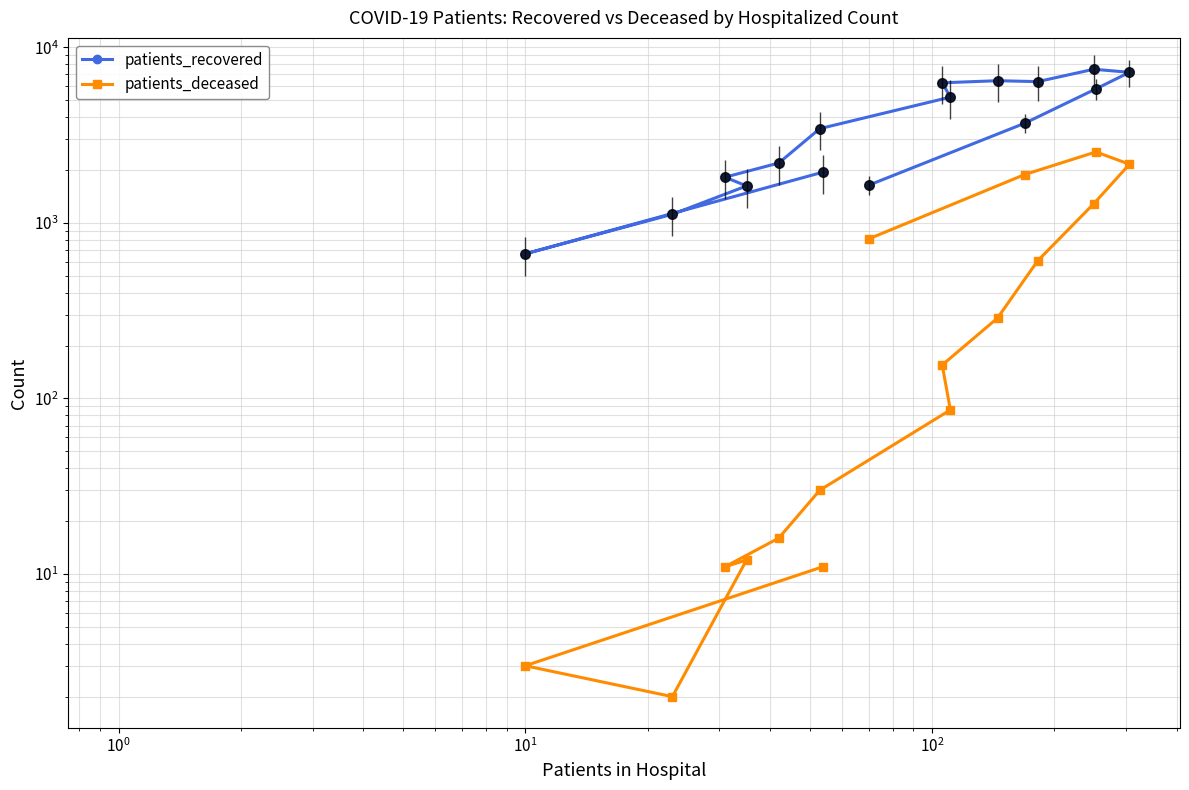

True or false: patients_recovered and patients_deceased cross at least once.

False